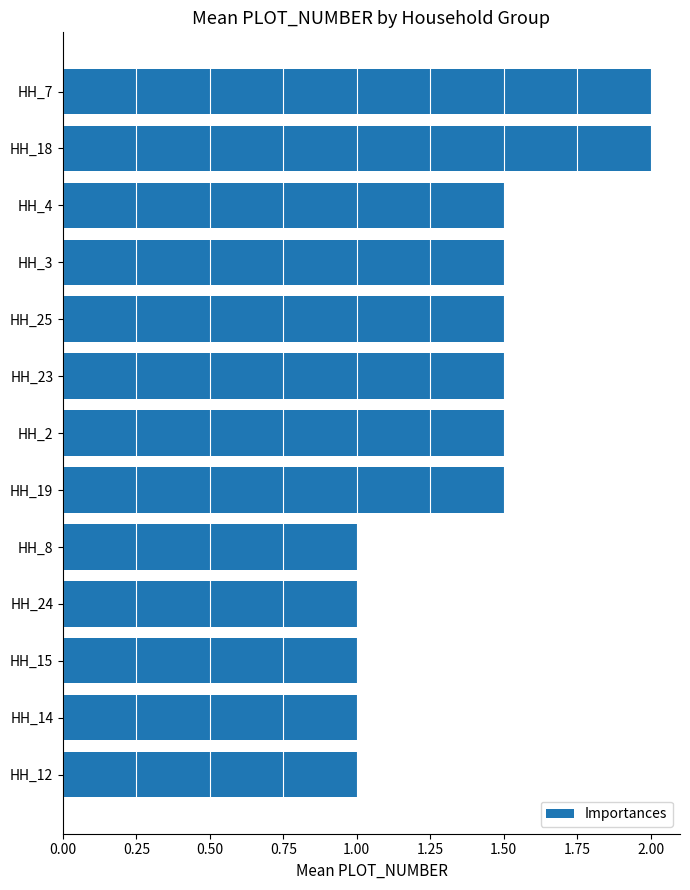

What is the greatest value displayed?

2.0